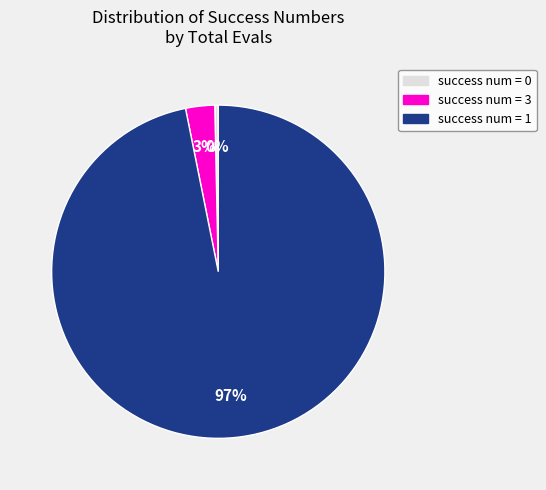

True or false: success num = 1 accounts for 90% of the total.

False